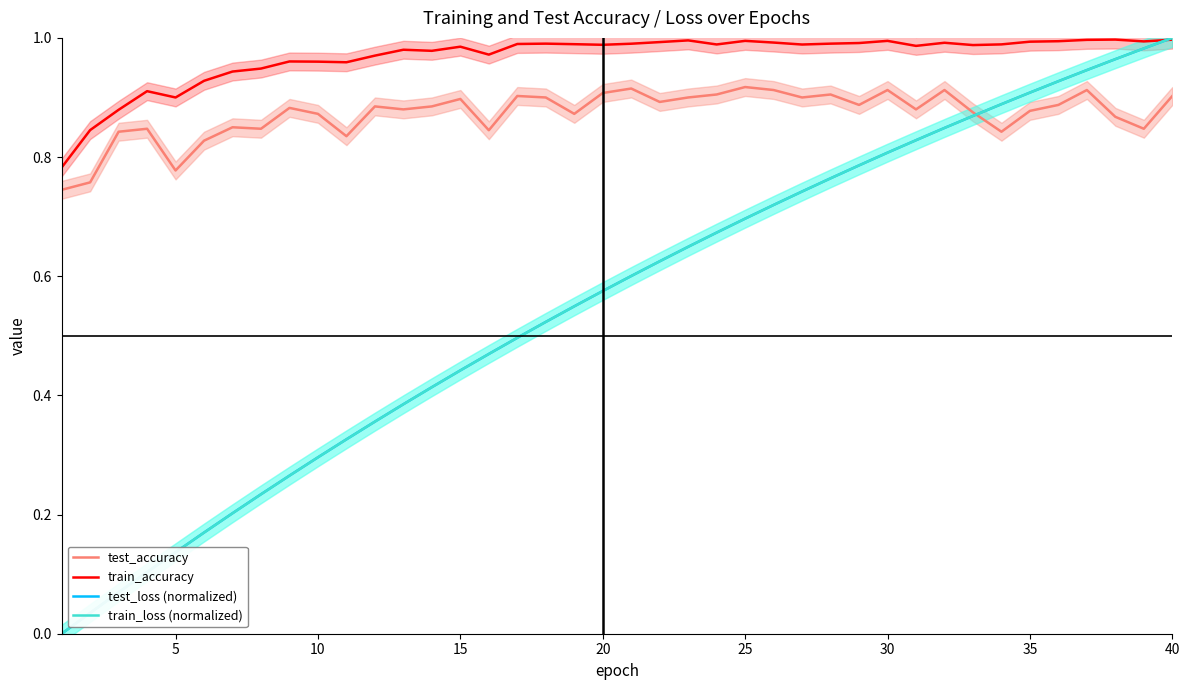

True or false: test_accuracy and train_accuracy intersect in this chart.

False